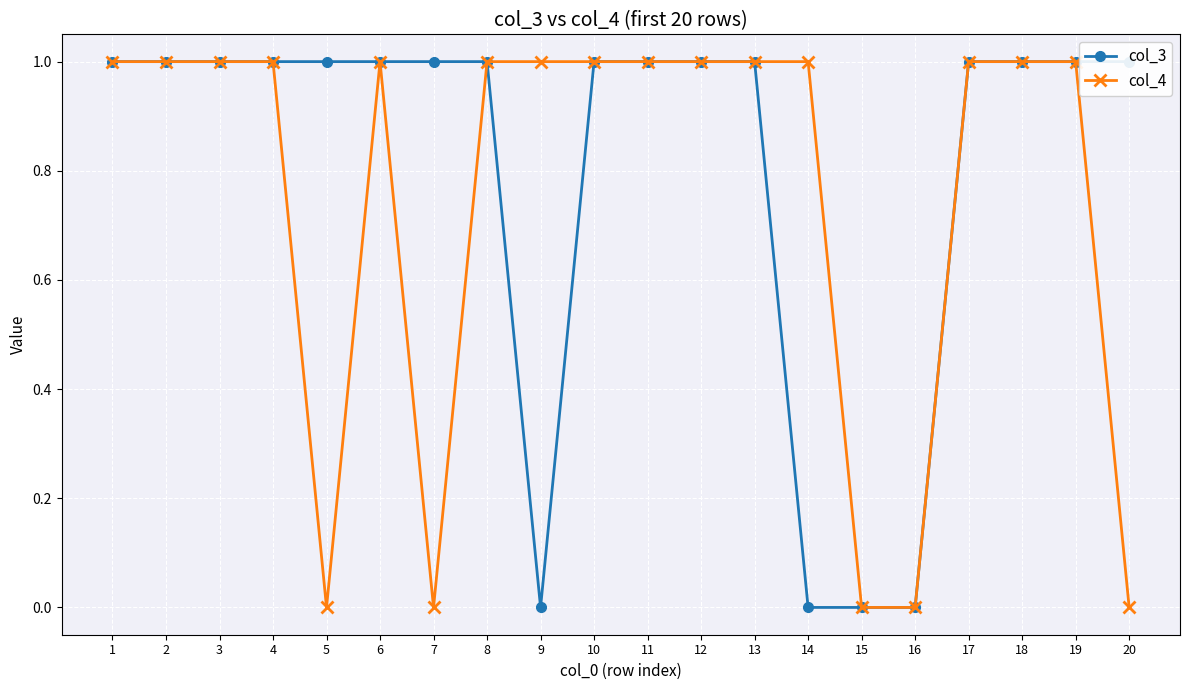

Reading right to left, extract all data points from this chart.

col_3: 20=1	19=1	18=1	17=1	16=0	15=0	14=0	13=1	12=1	11=1	10=1	9=0	8=1	7=1	6=1	5=1	4=1	3=1	2=1	1=1
col_4: 20=0	19=1	18=1	17=1	16=0	15=0	14=1	13=1	12=1	11=1	10=1	9=1	8=1	7=0	6=1	5=0	4=1	3=1	2=1	1=1